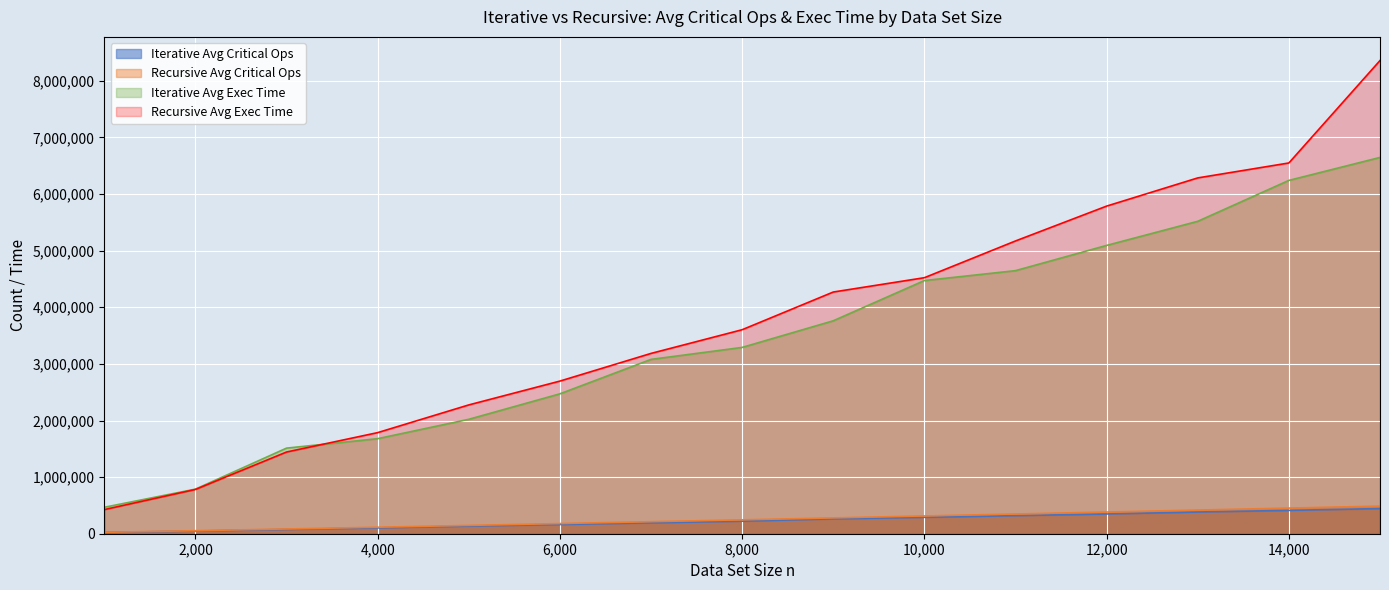

List the series in order of their peak value, lowest first.

Iterative Avg Critical Ops, Recursive Avg Critical Ops, Iterative Avg Exec Time, Recursive Avg Exec Time